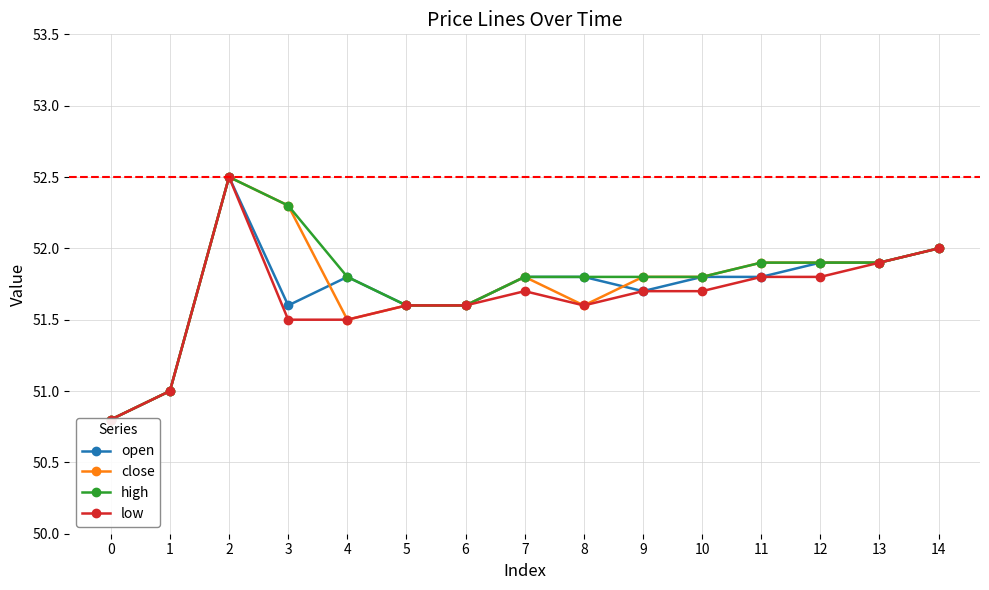

Reading left to right, list all the values displayed in this chart.

open: 0=50.8	1=51.0	2=52.5	3=51.6	4=51.8	5=51.6	6=51.6	7=51.8	8=51.8	9=51.7	10=51.8	11=51.8	12=51.9	13=51.9	14=52.0
close: 0=50.8	1=51.0	2=52.5	3=52.3	4=51.5	5=51.6	6=51.6	7=51.8	8=51.6	9=51.8	10=51.8	11=51.9	12=51.9	13=51.9	14=52.0
high: 0=50.8	1=51.0	2=52.5	3=52.3	4=51.8	5=51.6	6=51.6	7=51.8	8=51.8	9=51.8	10=51.8	11=51.9	12=51.9	13=51.9	14=52.0
low: 0=50.8	1=51.0	2=52.5	3=51.5	4=51.5	5=51.6	6=51.6	7=51.7	8=51.6	9=51.7	10=51.7	11=51.8	12=51.8	13=51.9	14=52.0